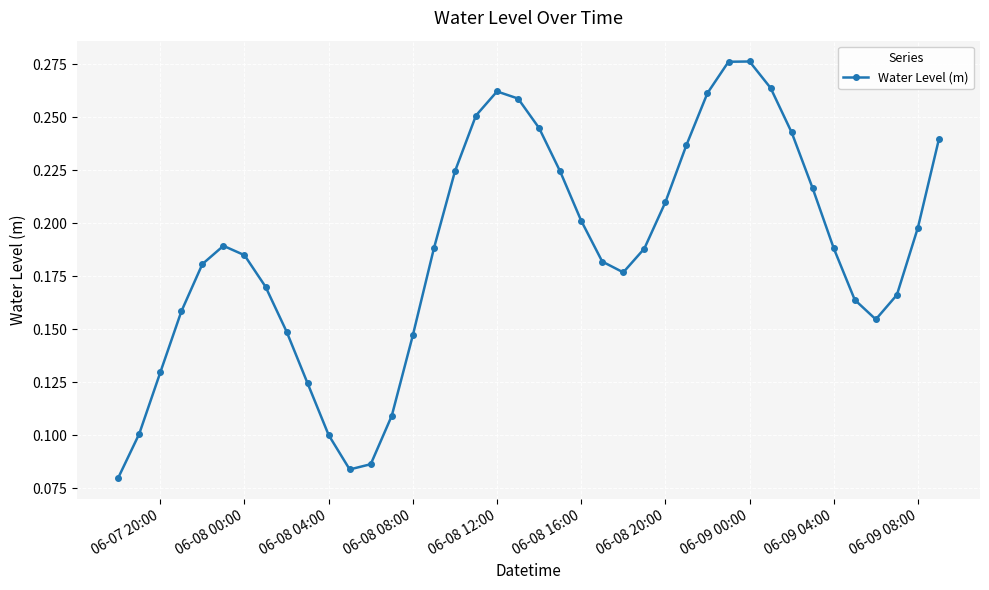

True or false: there are more than 2 points higher than both neighbors.

True